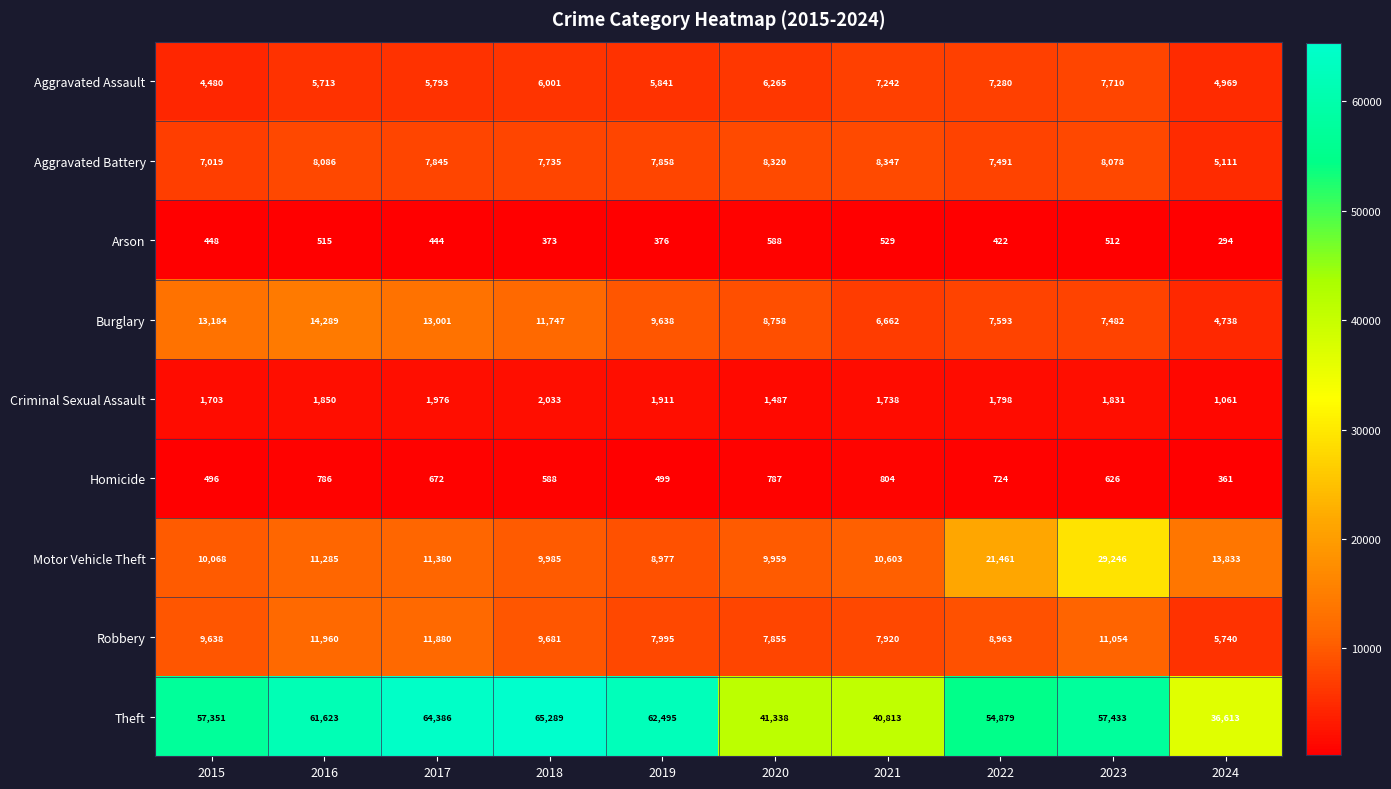

What value does the Homicide series have at 2015, to the nearest 50?

500